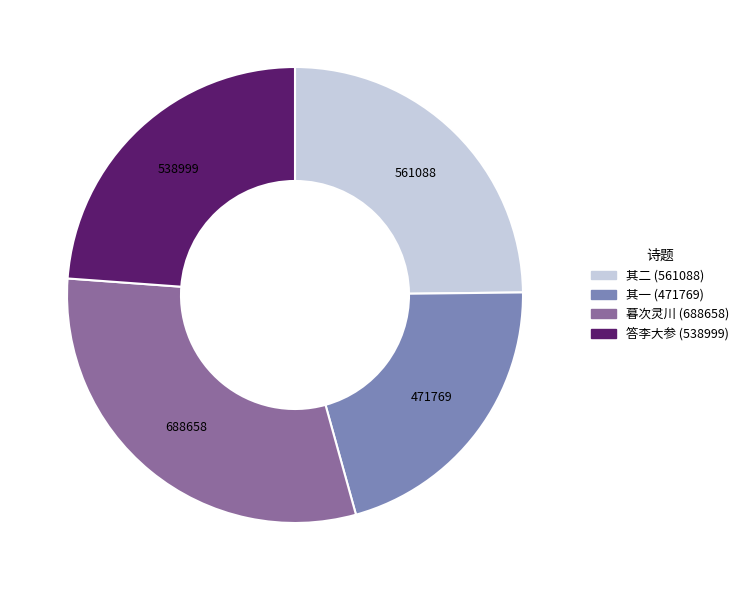

Does any single category account for the majority?

No